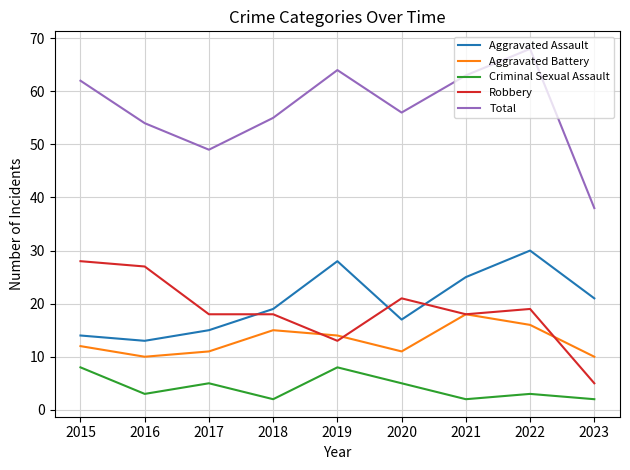

Is the value of Robbery at 2015 greater than the value of Total at 2020?

No